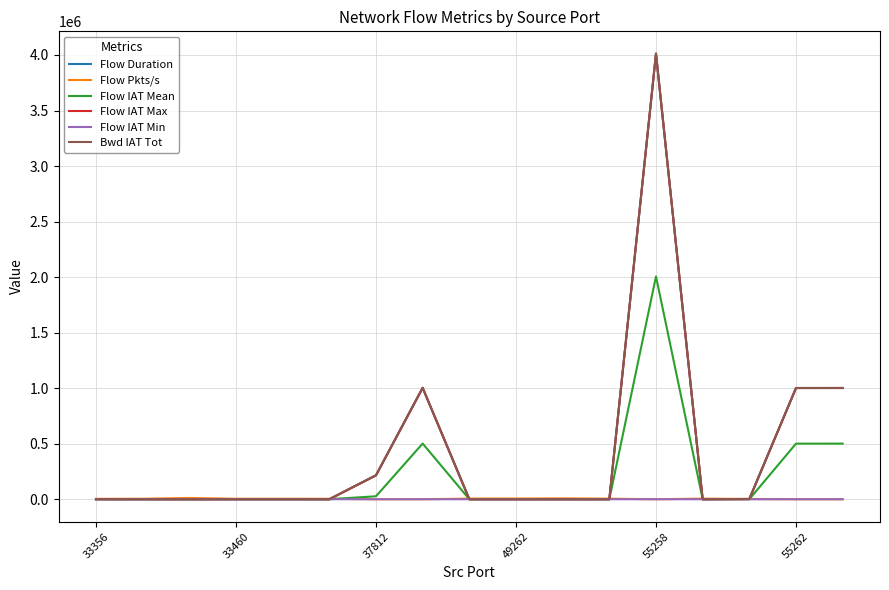

Does the chart have visible grid lines?

Yes